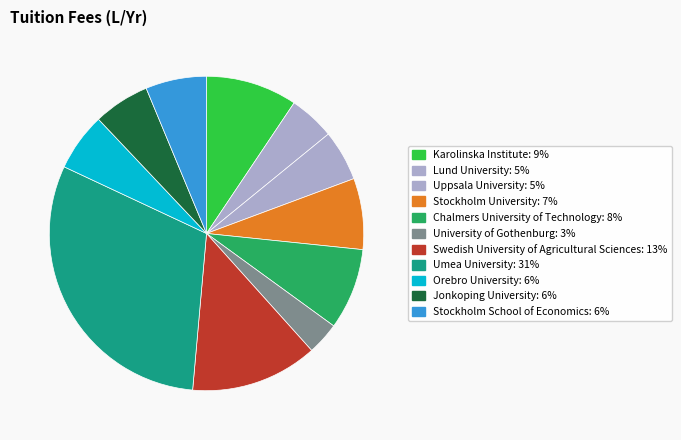

How many segments does this pie chart have?

11